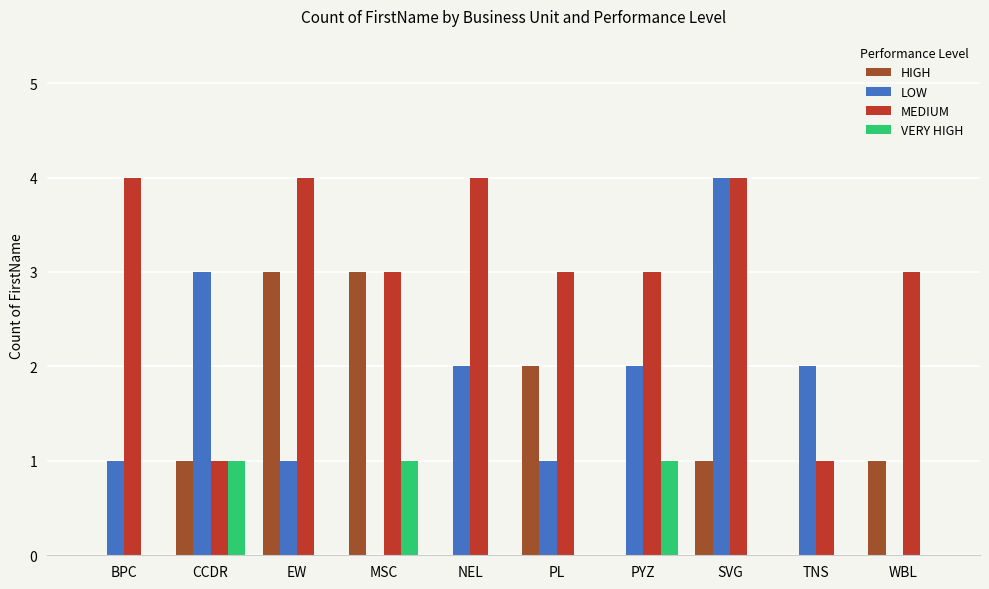

How many categories are shown in the chart?

10